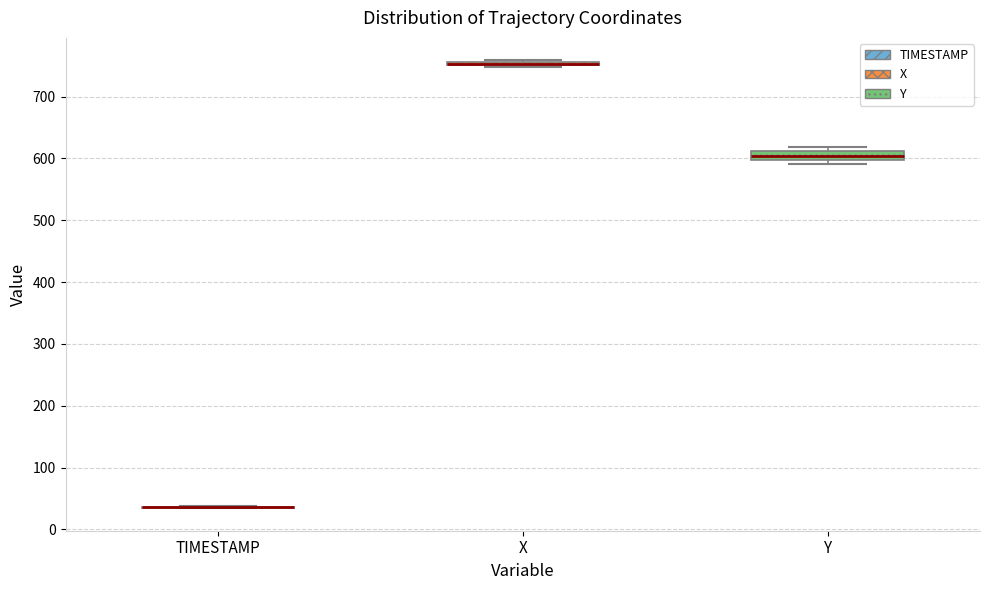

Where is the upper edge of the box for Y on the y-axis? The values are not printed on the chart, so give them approximately, as read against the axis.

610